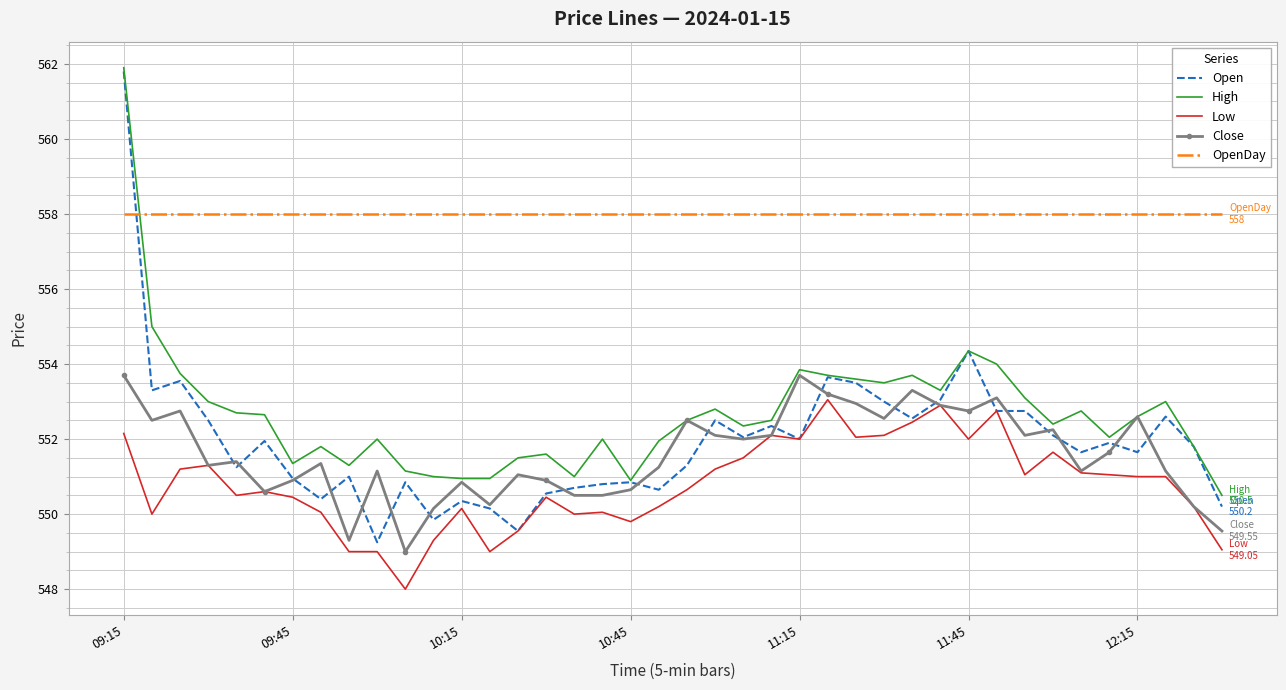

Which series has the largest range (max minus min)?

Open